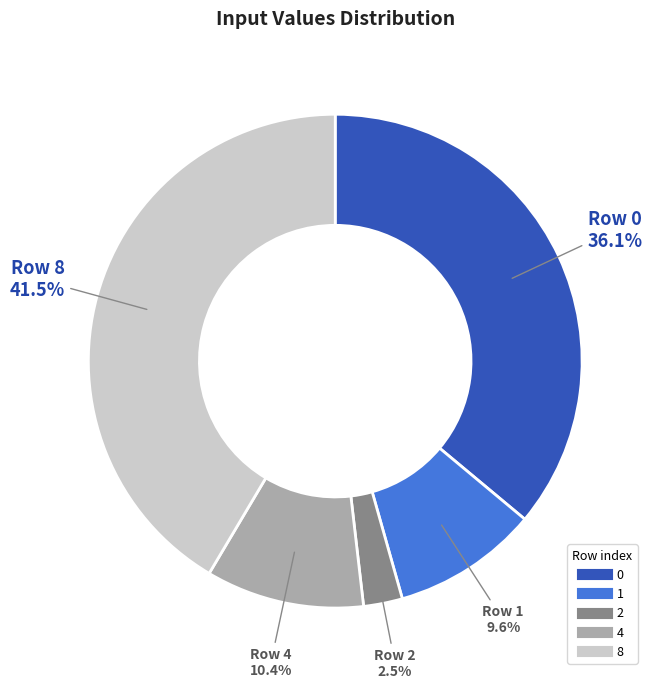

To the nearest percent, what is the combined percentage of 8 and 0?

78%